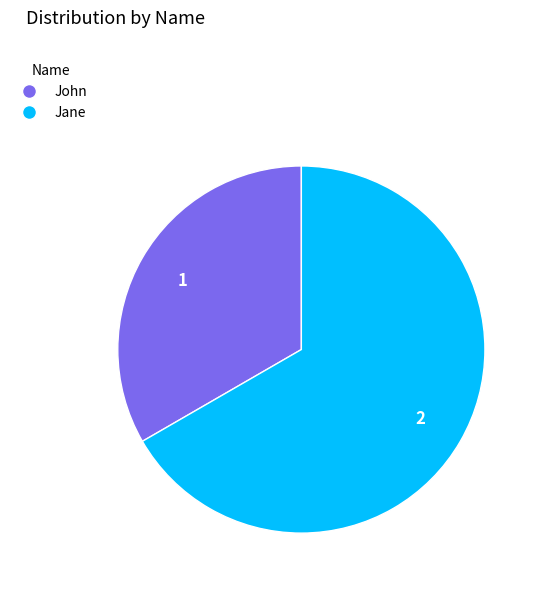

The Jane slice represents 67% of the pie. True or false?

True